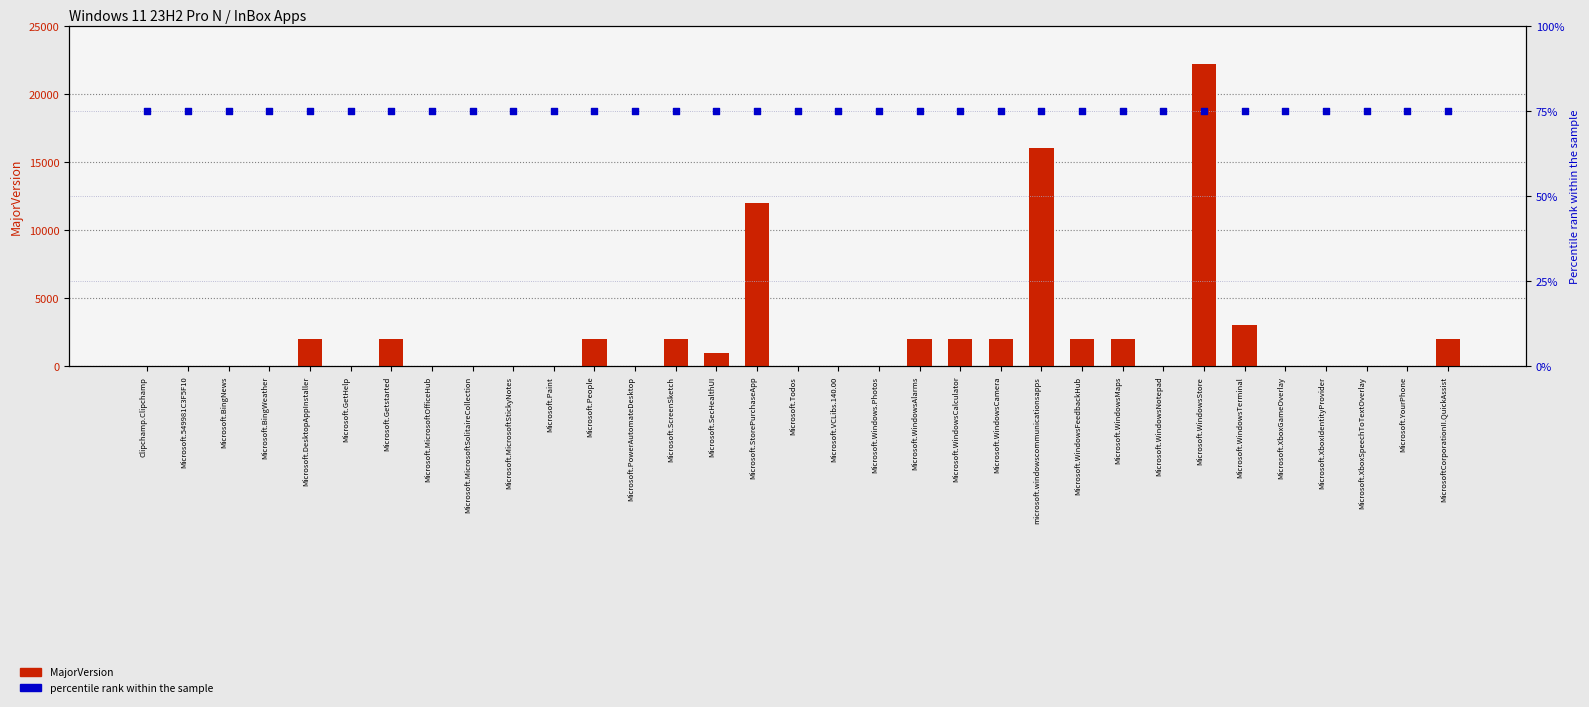

At which category is the sum across all series the highest?

Microsoft.WindowsStore